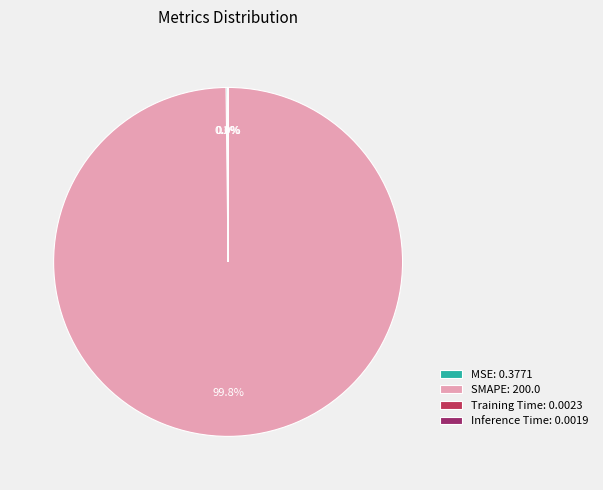

Is there any slice that represents more than half of the pie?

Yes